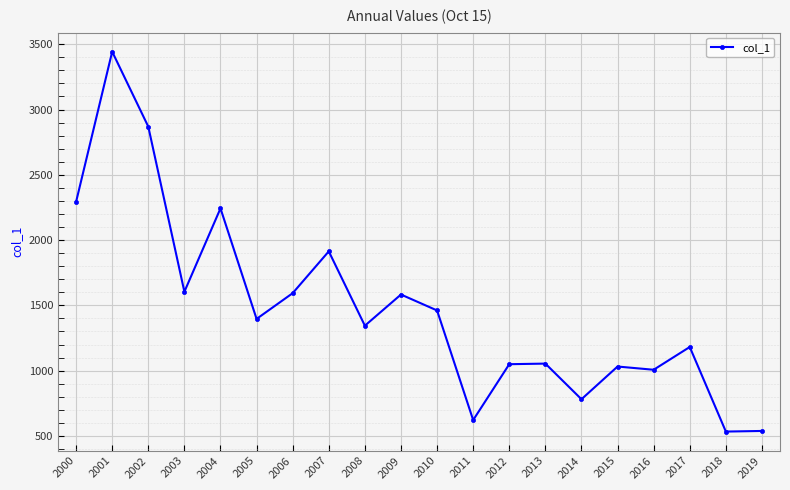

At which category does the data reach its first local peak?

2001